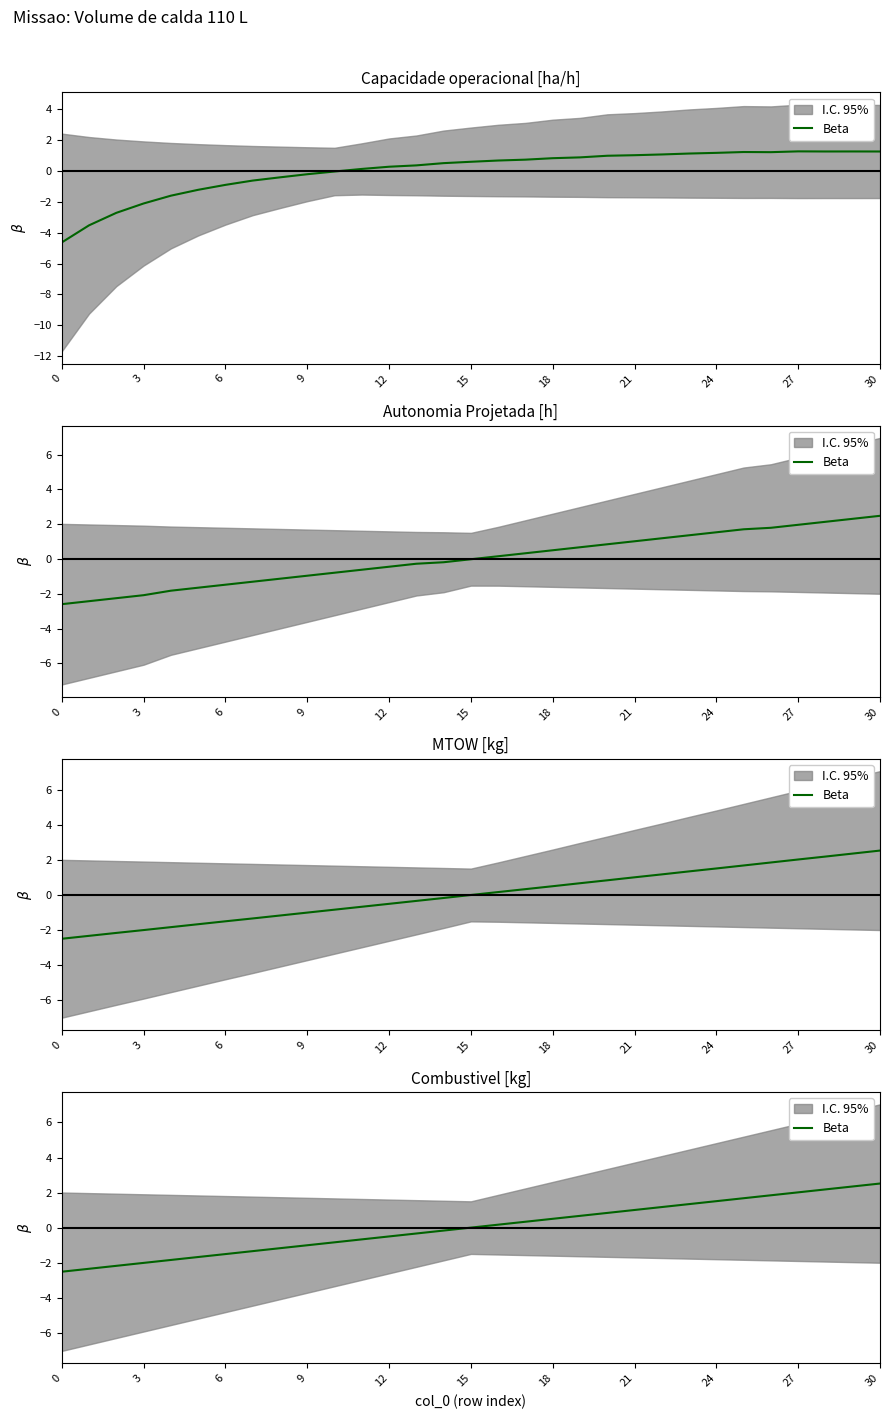

Which has a higher value, 3 or 24?

24